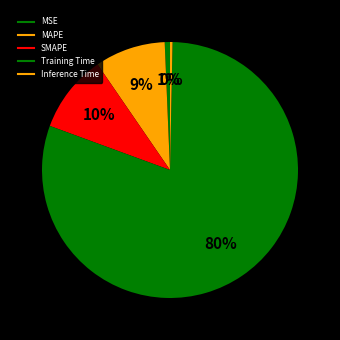

How many segments does this pie chart have?

5